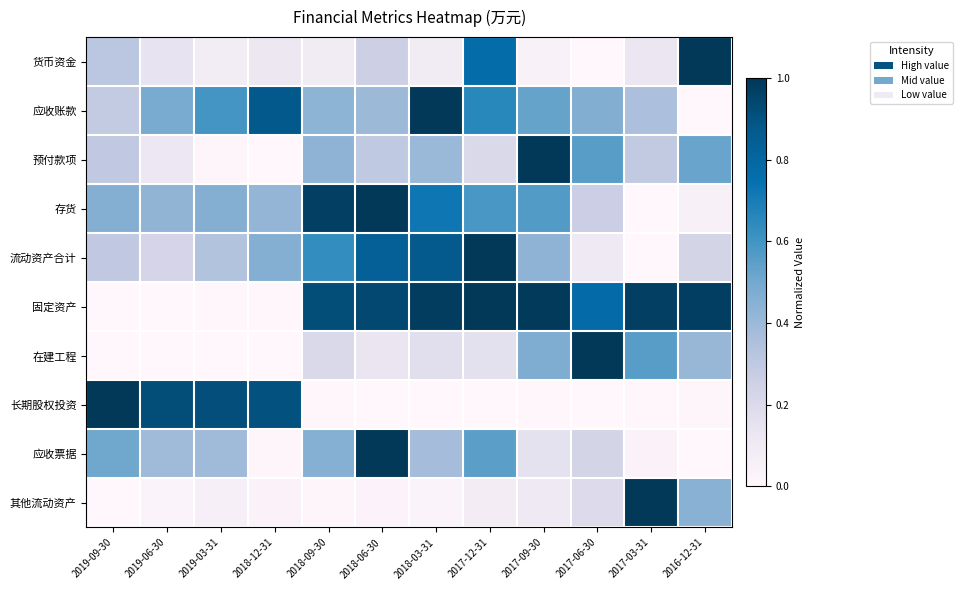

At how many categories does at least one series exceed 0?

12